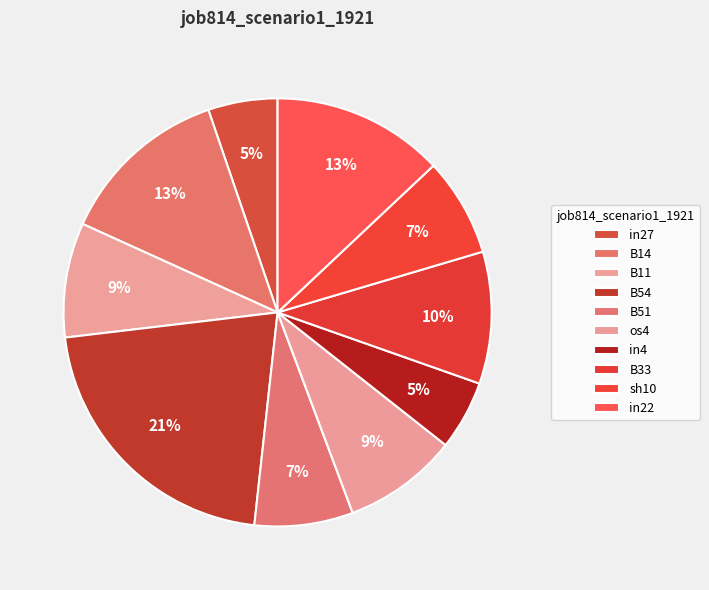

True or false: B54 accounts for 35% of the total.

False